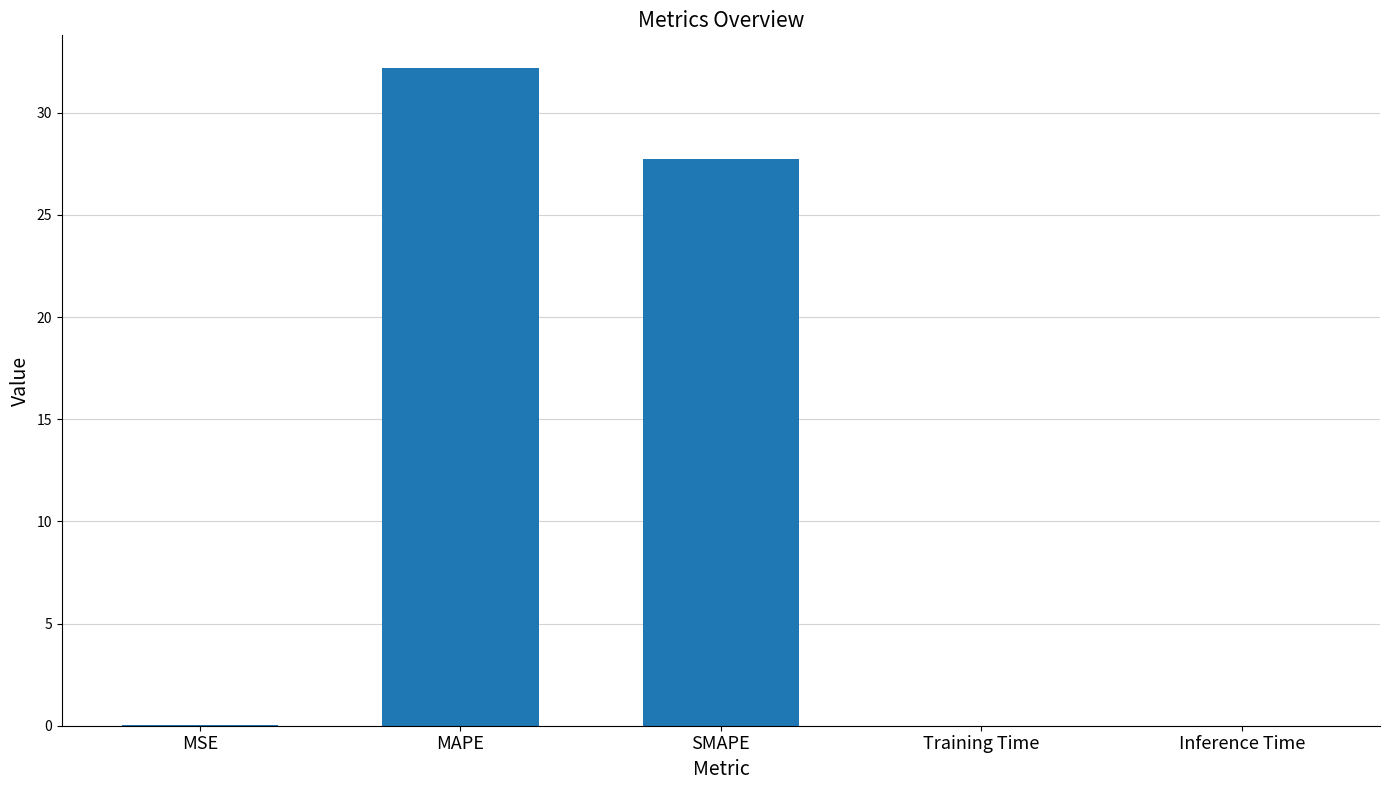

What is the greatest value displayed?

32.2